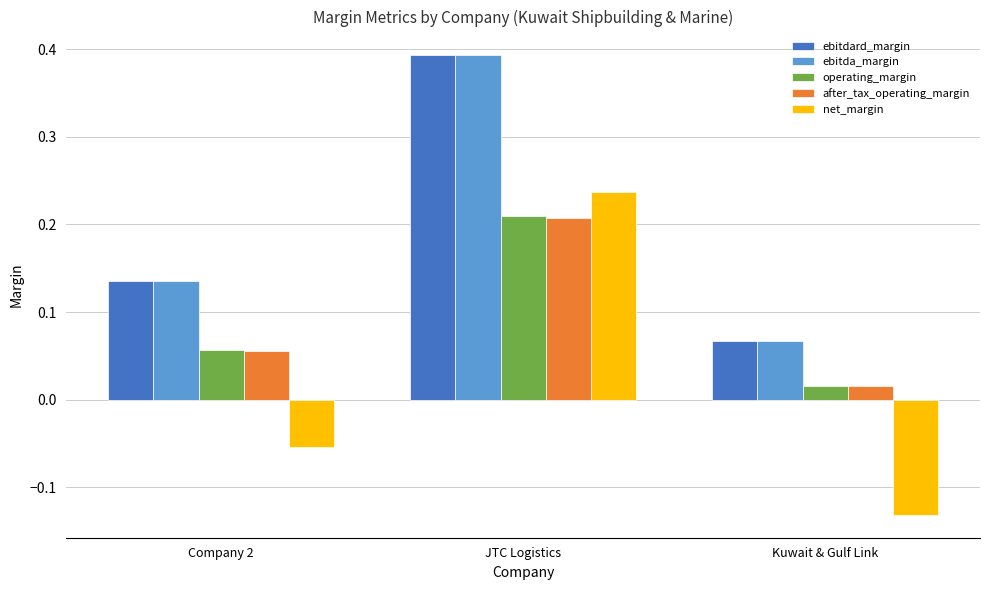

What are all the series names shown in the legend?

ebitdard_margin, ebitda_margin, operating_margin, after_tax_operating_margin, net_margin